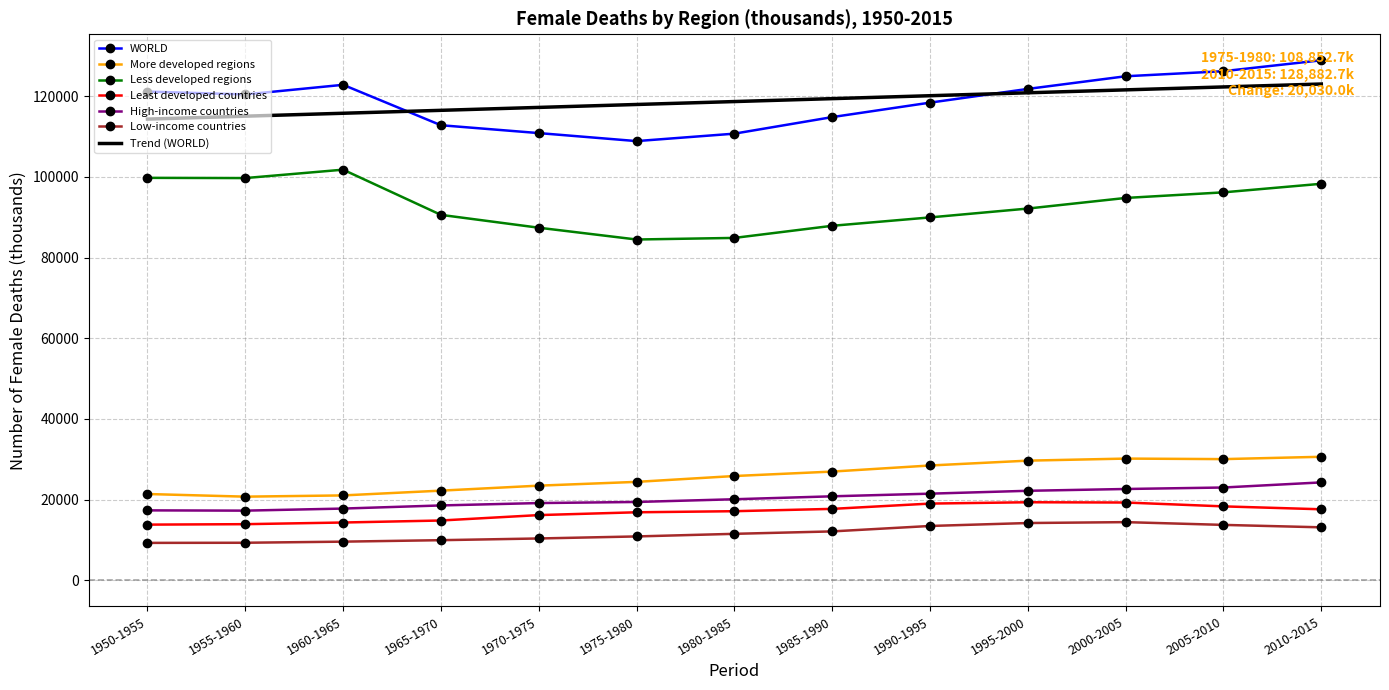

What is the minimum value shown in the chart?

9267.7